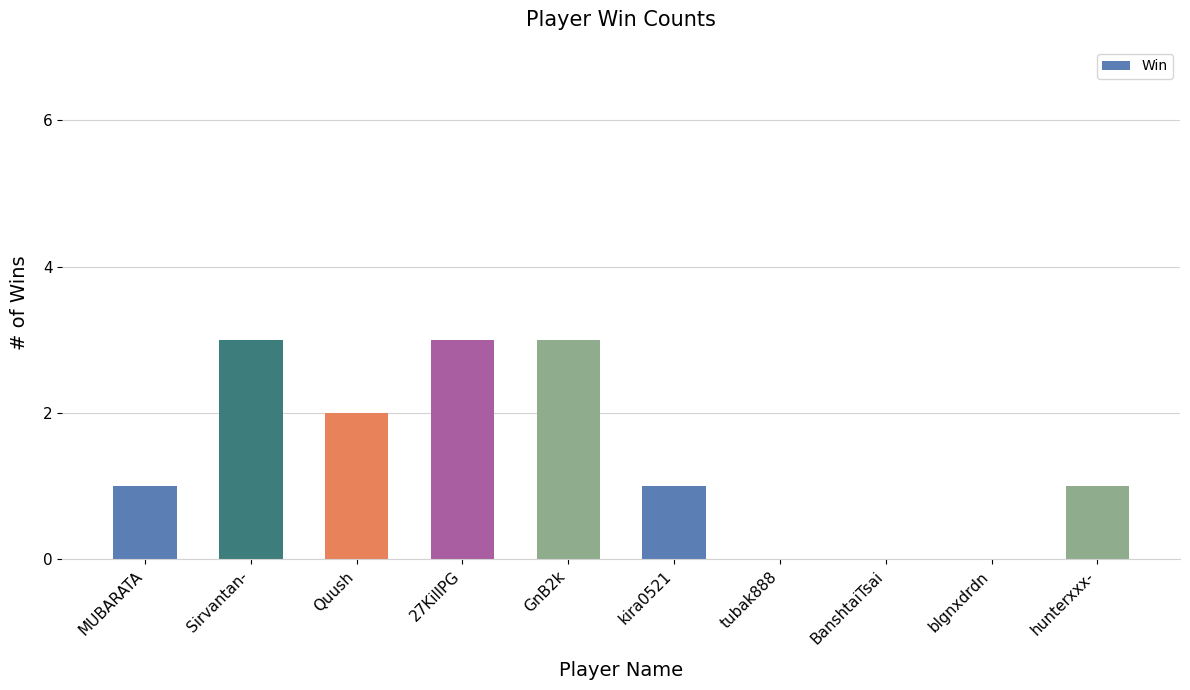

How many data points does each series have?

10